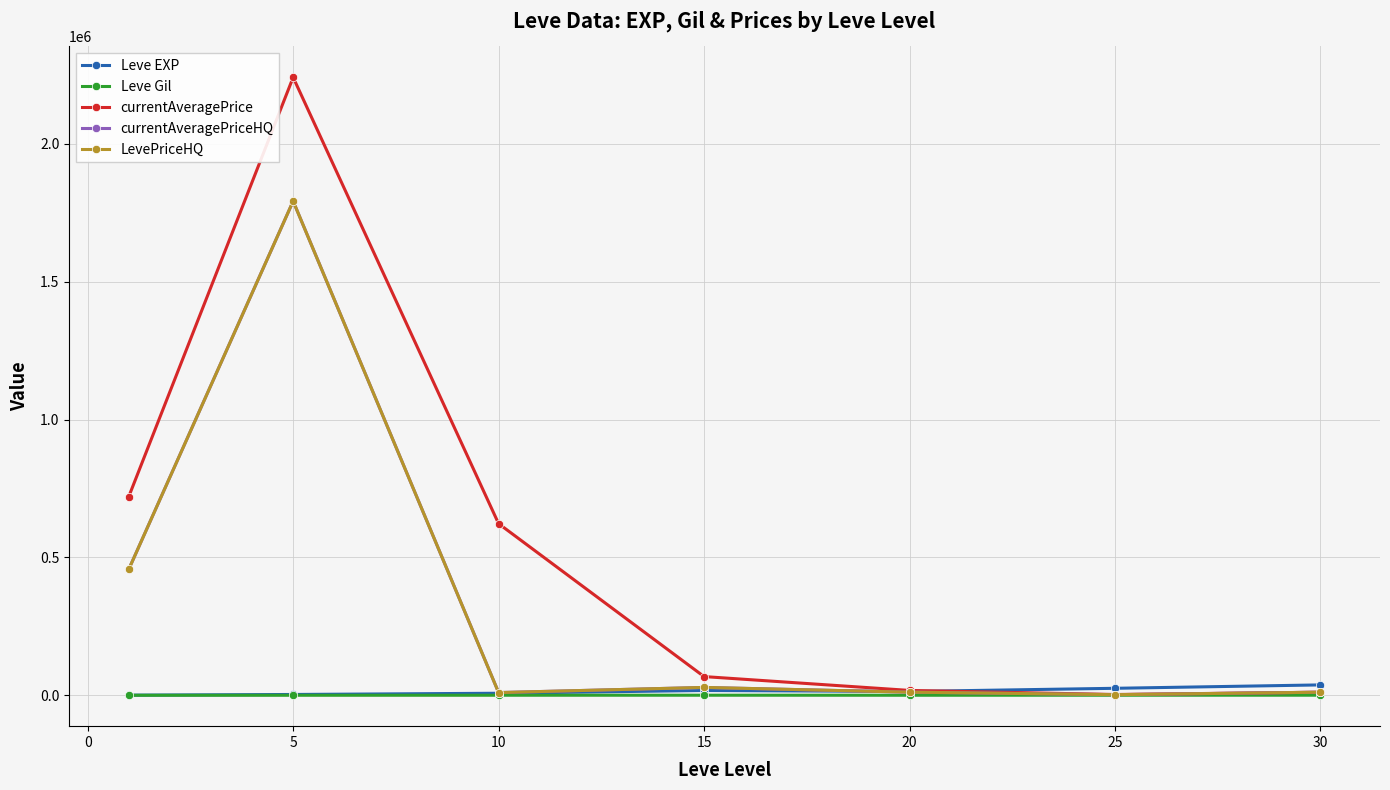

Is this an area chart (filled region under the line)?

No